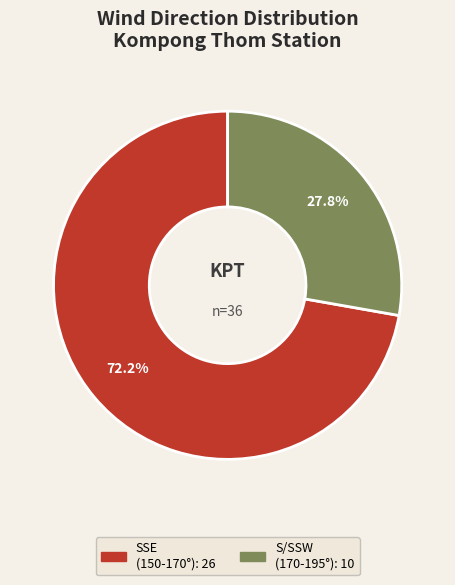

Is there any slice that represents more than half of the pie?

Yes